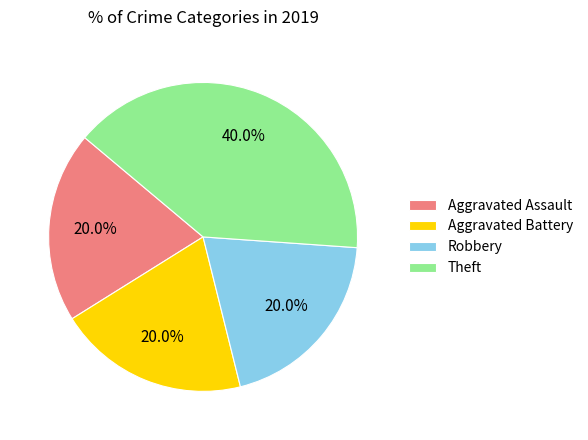

What portion of the pie excludes Aggravated Assault?

80.0%